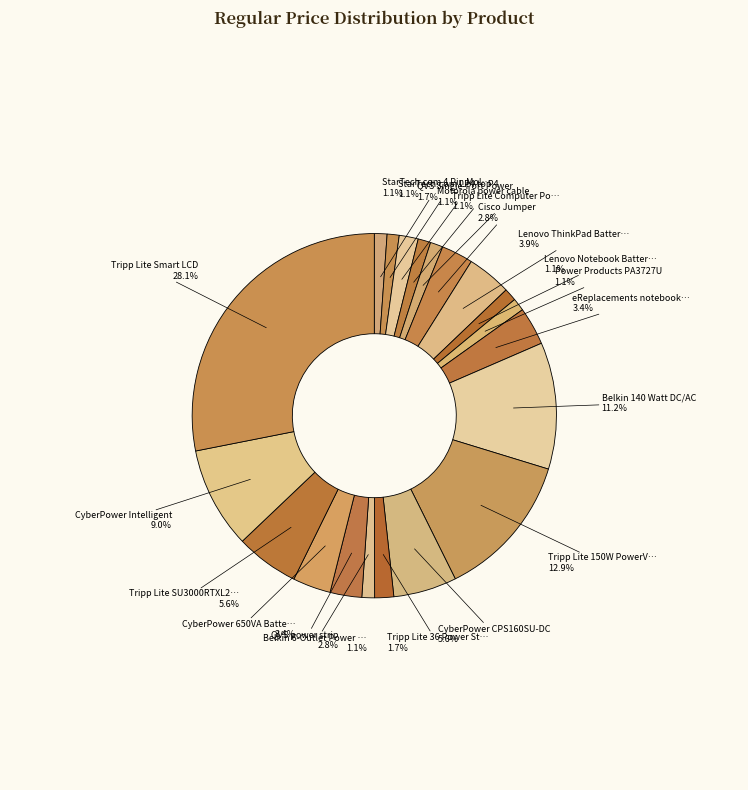

How many segments does this pie chart have?

20